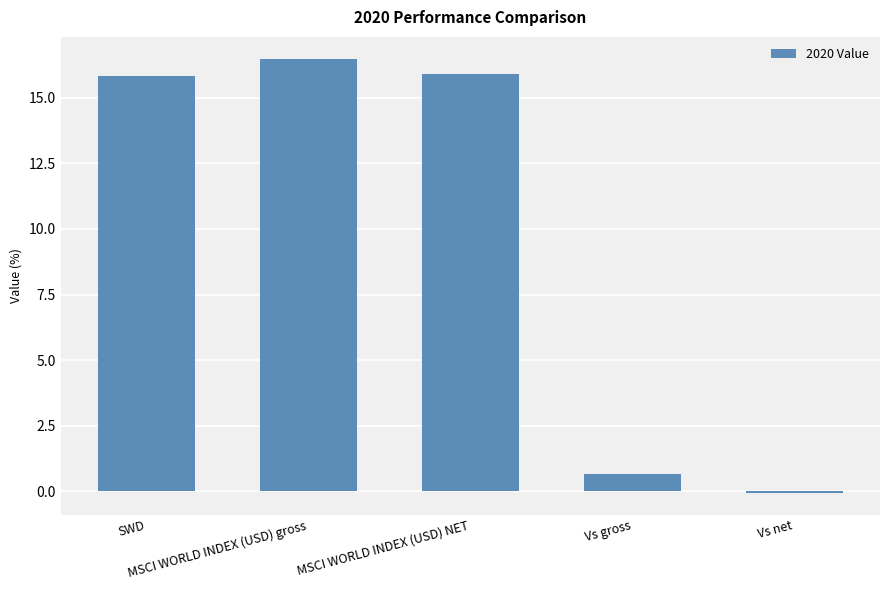

What is the approximate value at Vs gross?

0.7